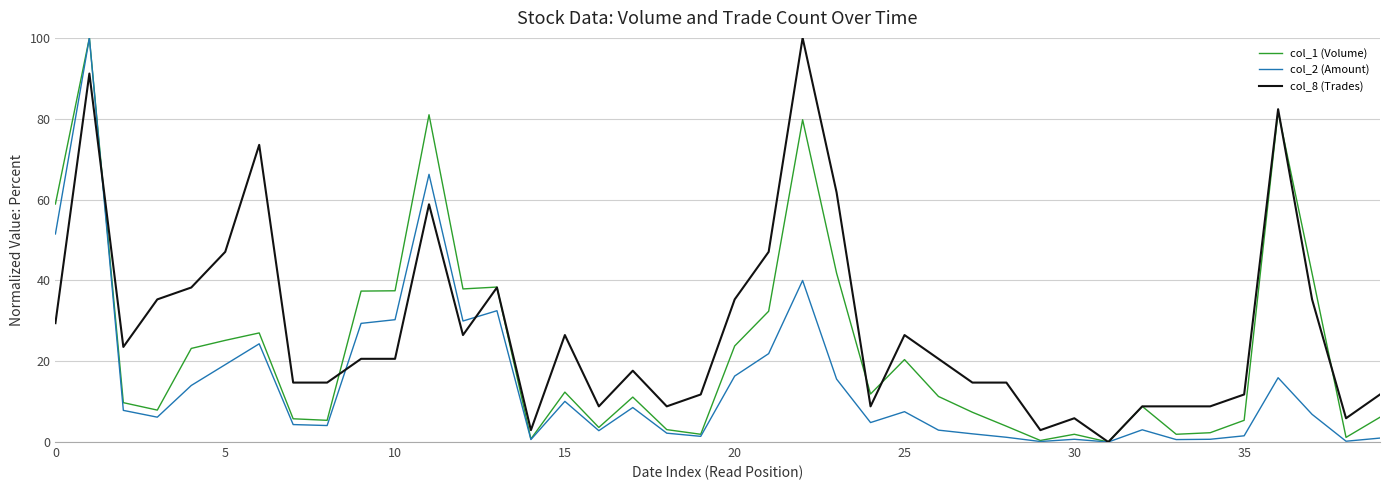

Rank the series by their average value, from lowest to highest.

col_2 (Amount), col_1 (Volume), col_8 (Trades)